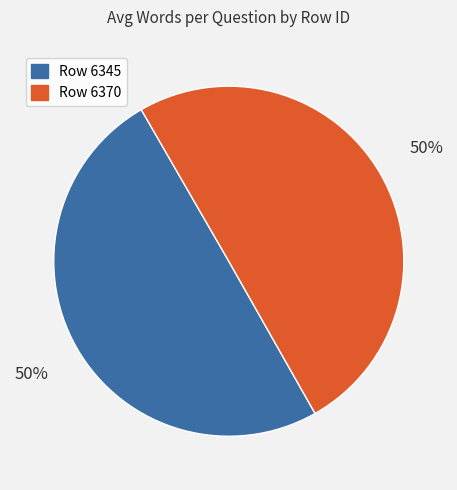

To the nearest percent, what is the average slice percentage?

50%